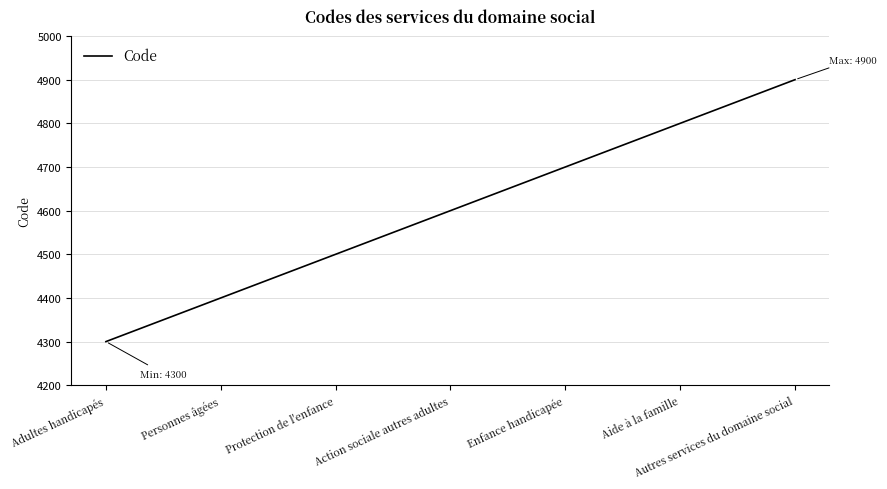

What is the change in value from Adultes handicapés to Protection de l'enfance?

+200